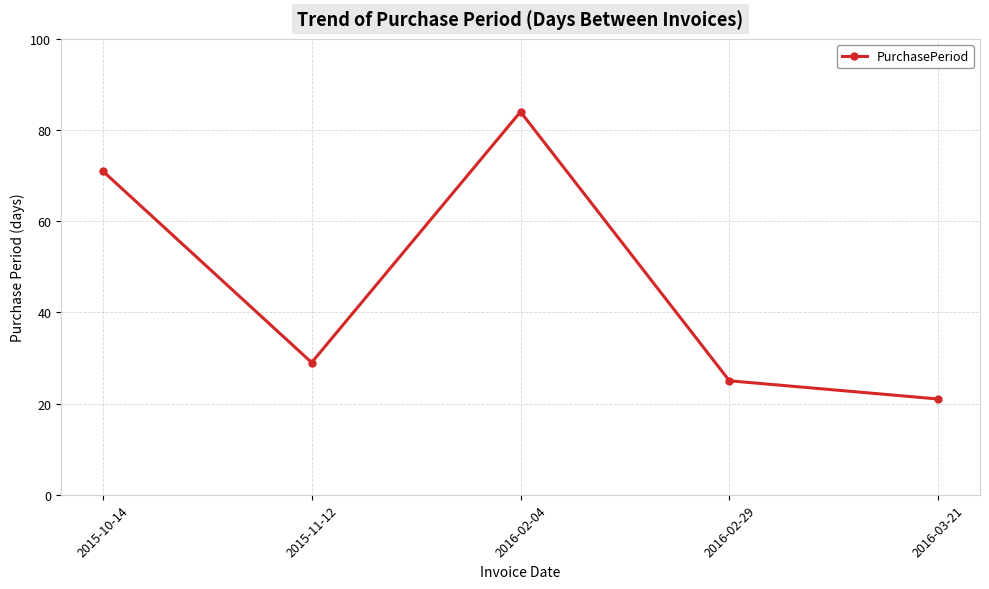

List the labels in order of value, smallest first.

2016-03-21, 2016-02-29, 2015-11-12, 2015-10-14, 2016-02-04